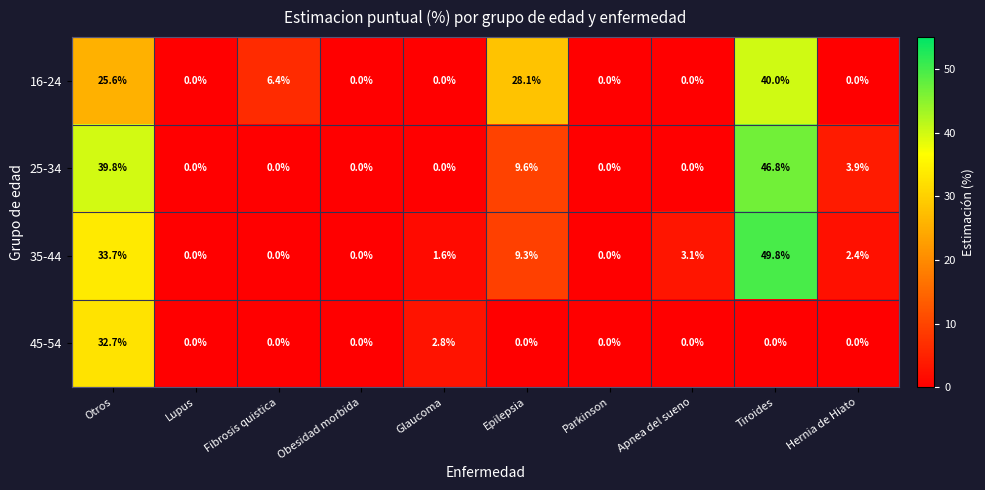

Is it true that 16-24 equals 24.9 at Apnea del sueno?

False